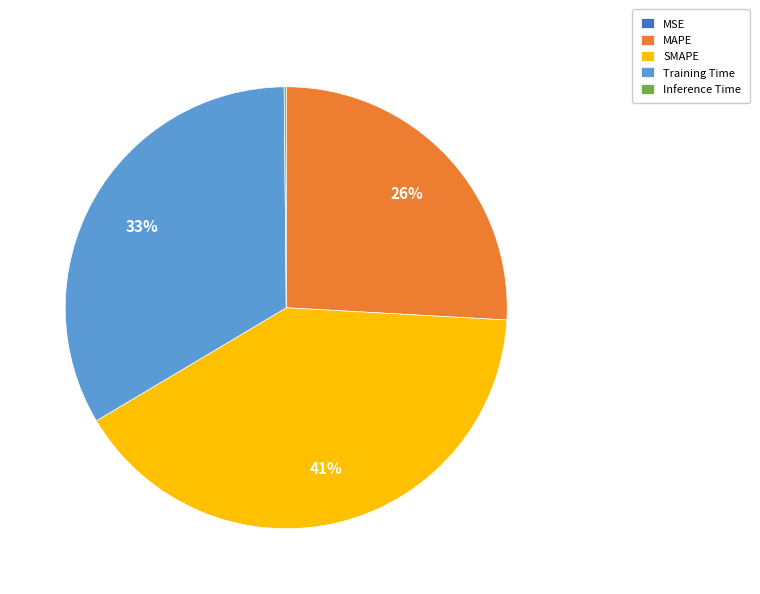

To the nearest percent, what is the average slice percentage?

20%